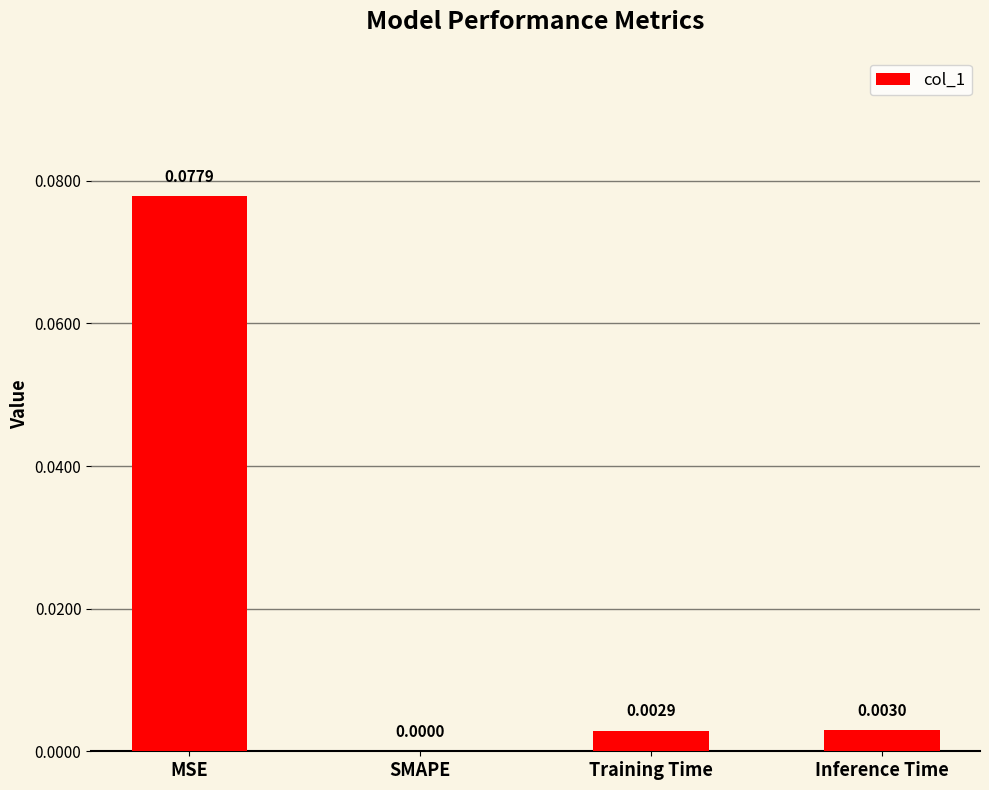

Which category has the highest value across all series?

MSE